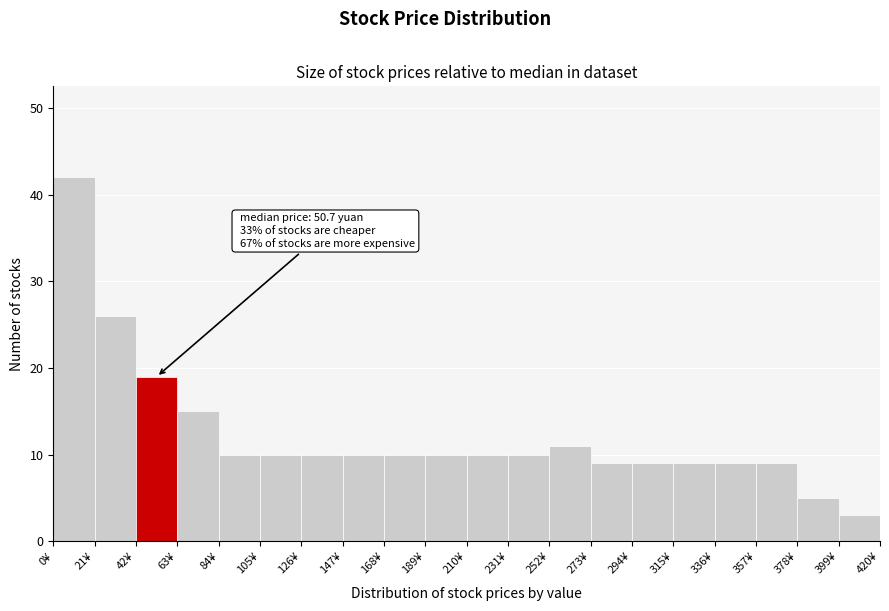

Over which range of the x-axis is the bar tallest?

0 to 21